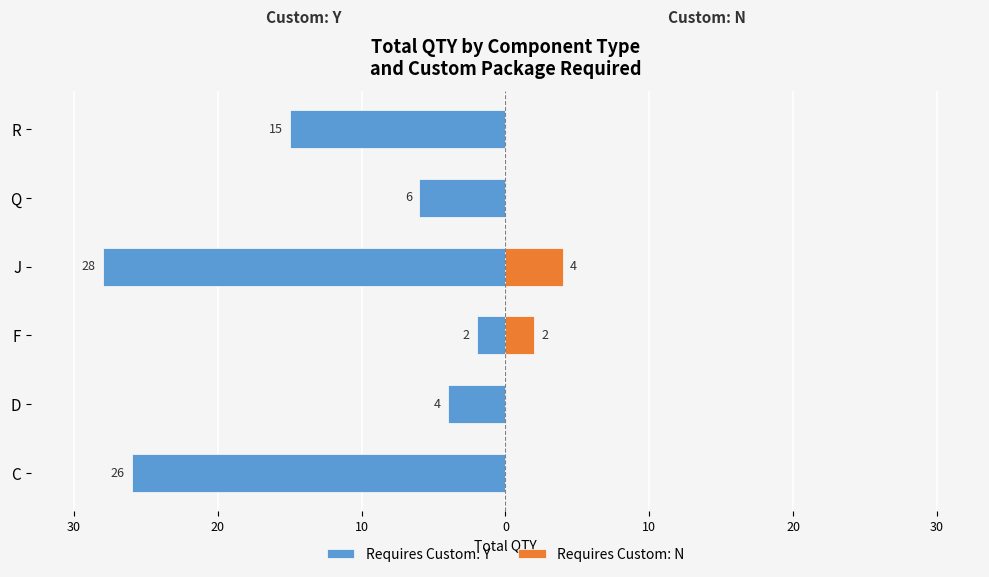

Rank the series at R from lowest to highest value.

Requires Custom: Y, Requires Custom: N